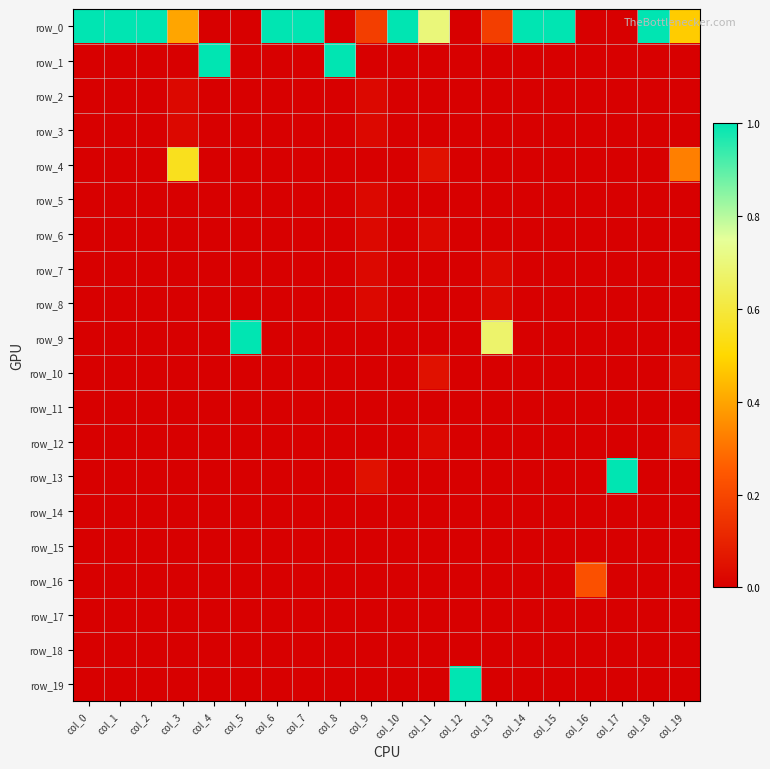

Where is row_15 nearest to the value 0?

col_0